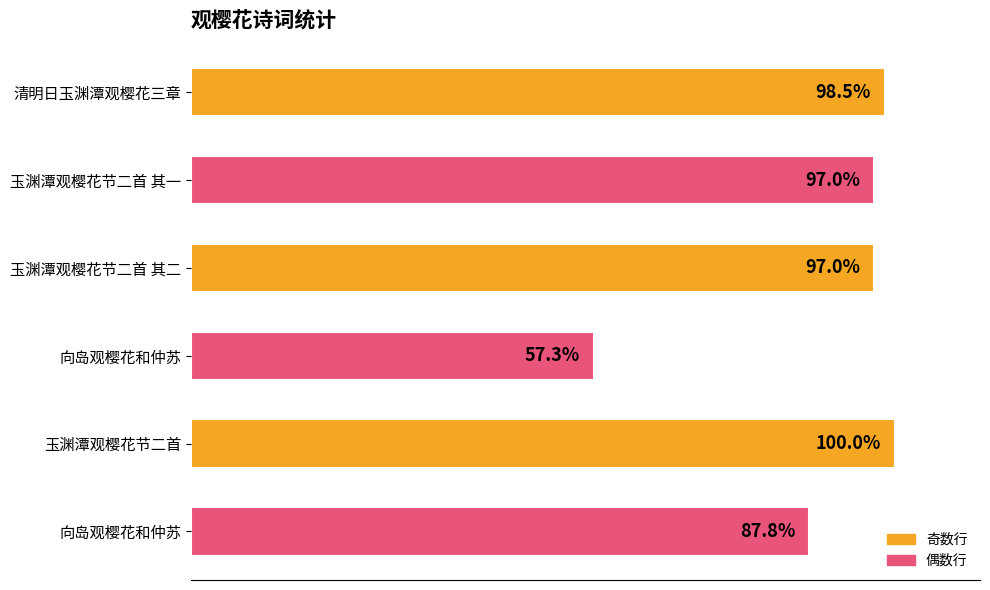

Are the bars horizontal?

Yes